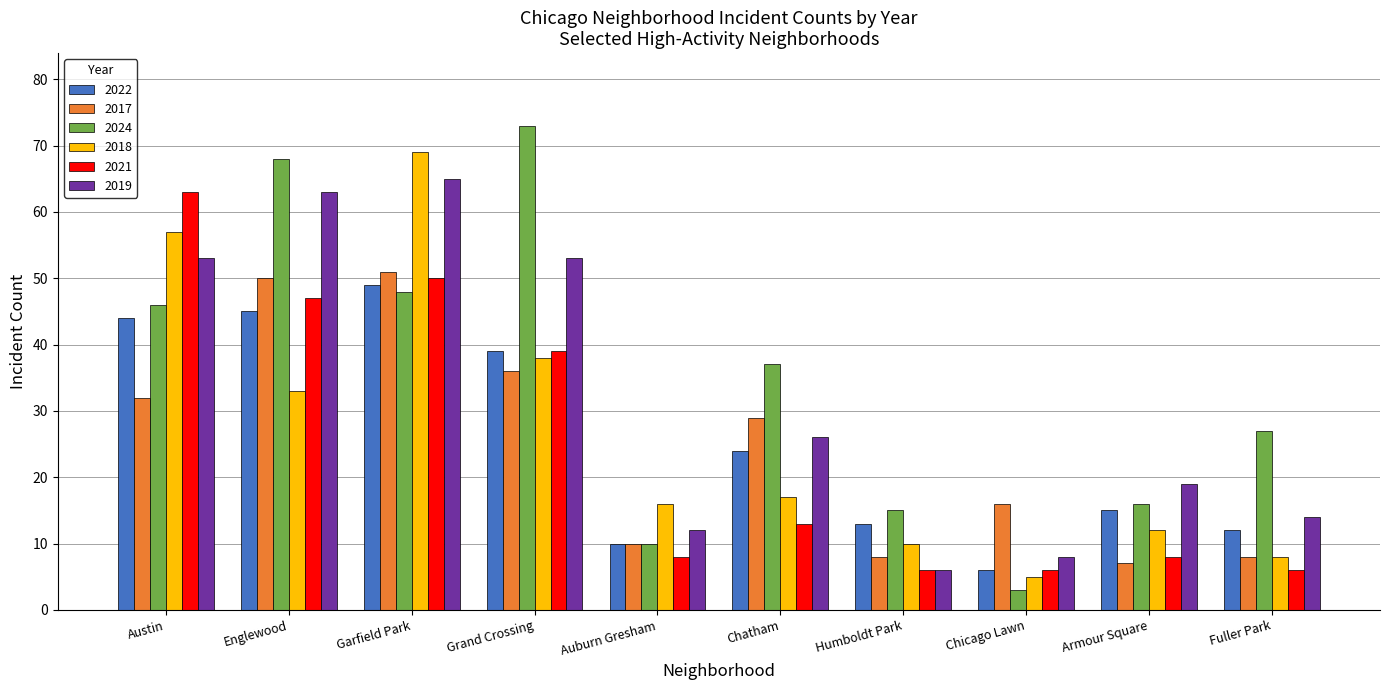

The value of 2022 at Armour Square is 15. True or false?

True